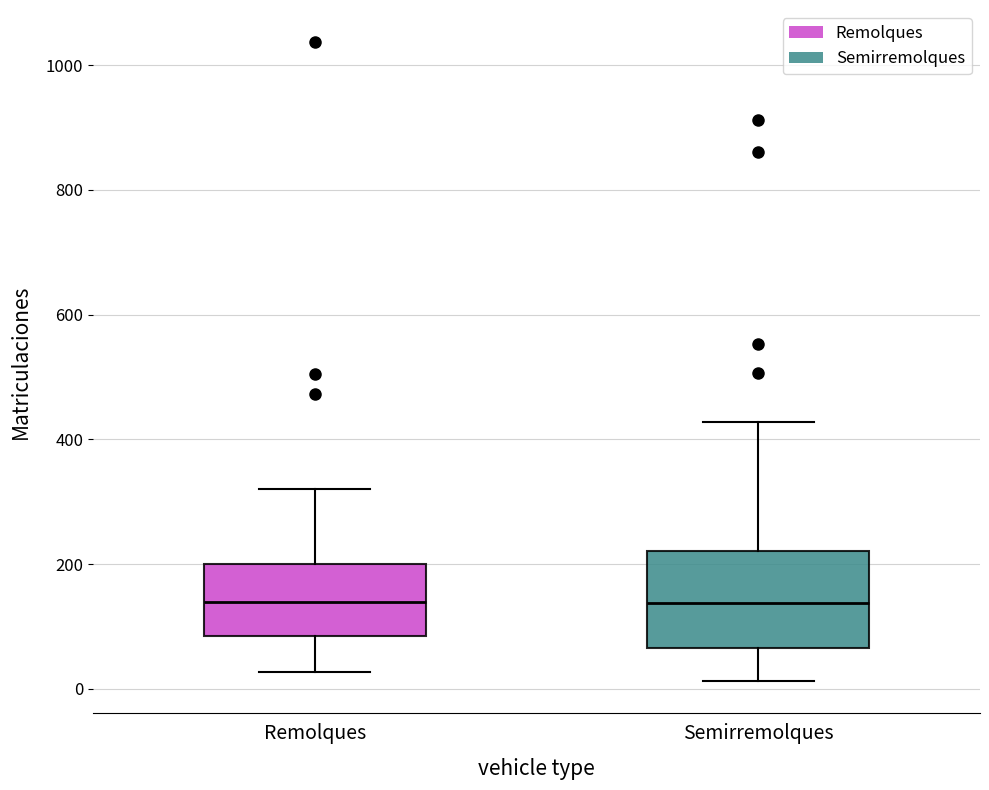

Reading left to right, read every box against the y-axis: the position of its median line, the range the box covers, and the ends of its whiskers. The values are not printed on the chart, so give them approximately, as read against the axis.

Remolques: median 140, box 80 to 200, whiskers 20 to 320
Semirremolques: median 140, box 60 to 220, whiskers 20 to 420